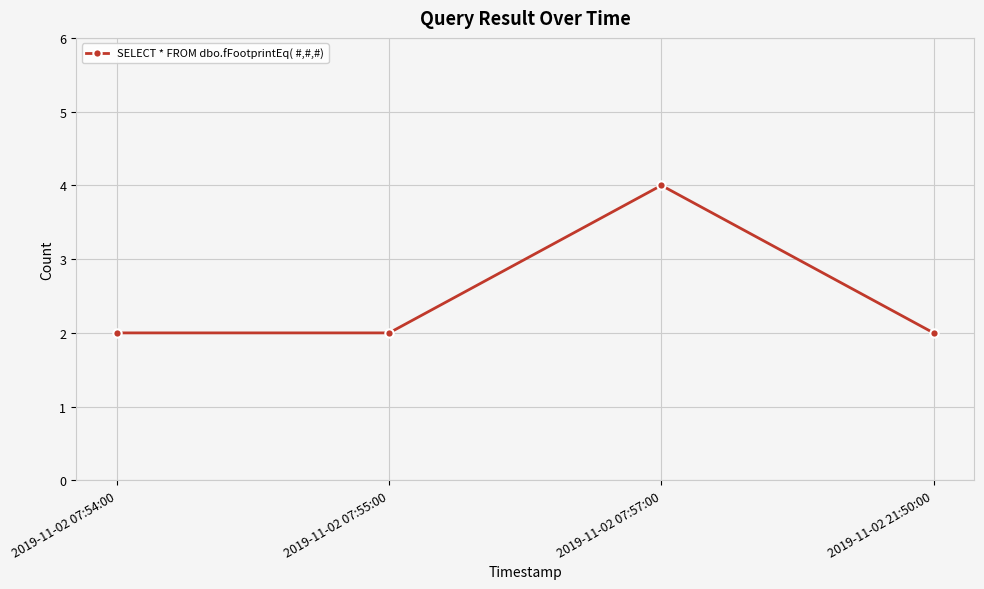

Is it true that the value at 2019-11-02 07:55:00 is 1?

False